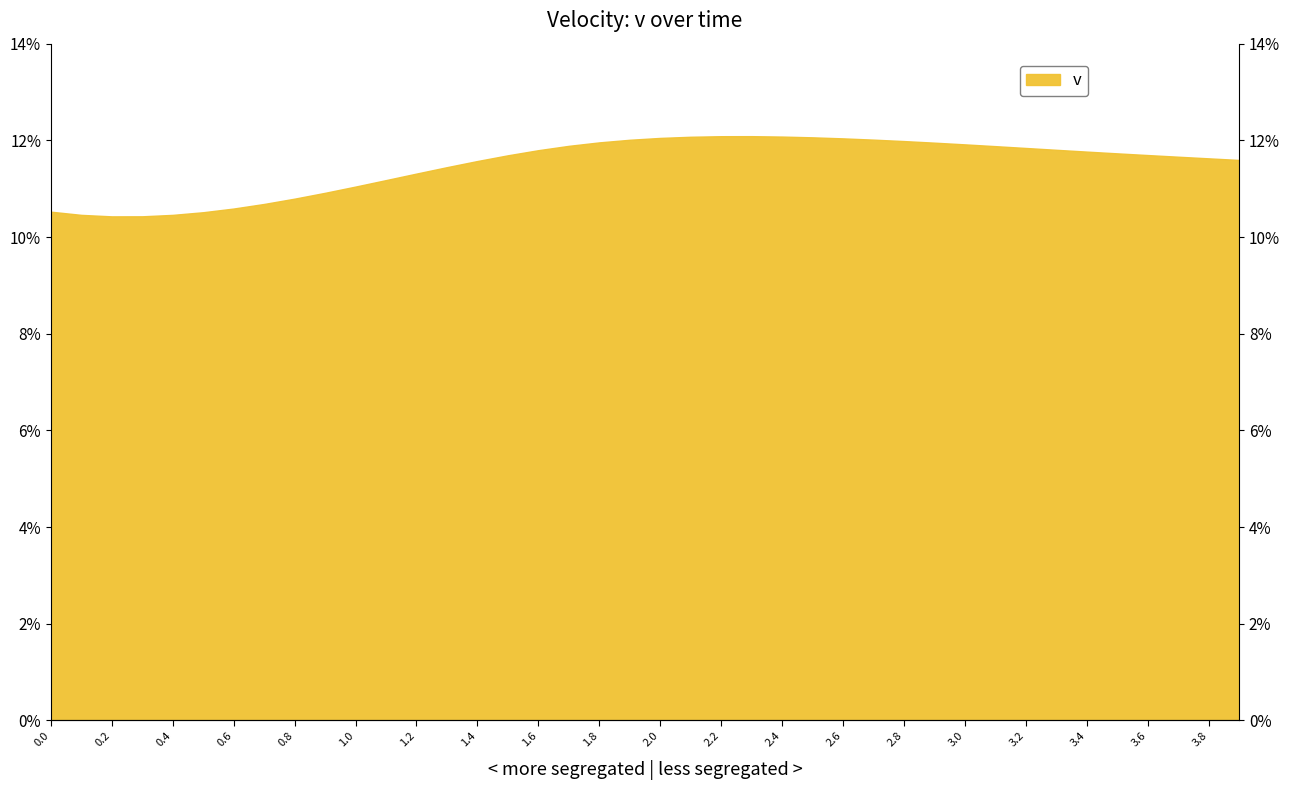

How many interior local valleys (lower than both neighbors) does the data have?

1